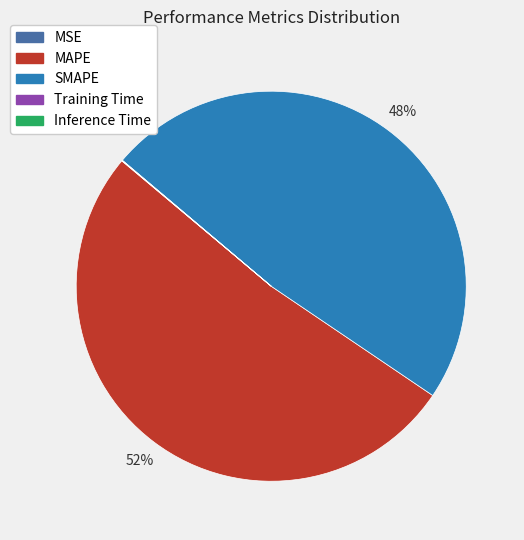

Is there a majority slice in this chart?

Yes